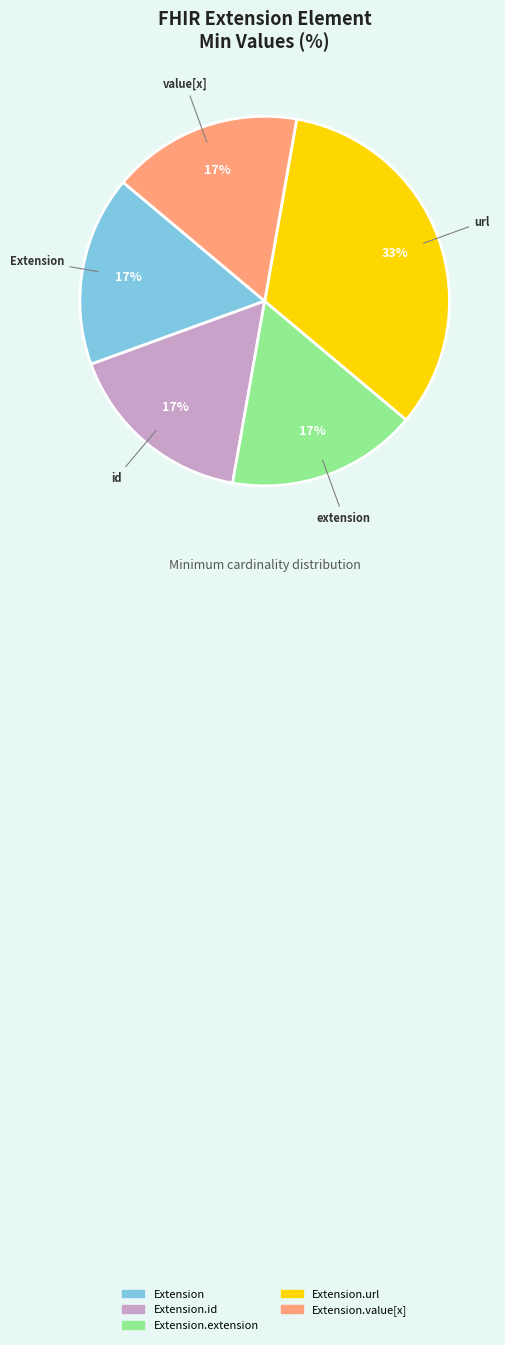

Between Extension.value[x] and Extension.url, which is larger?

Extension.url